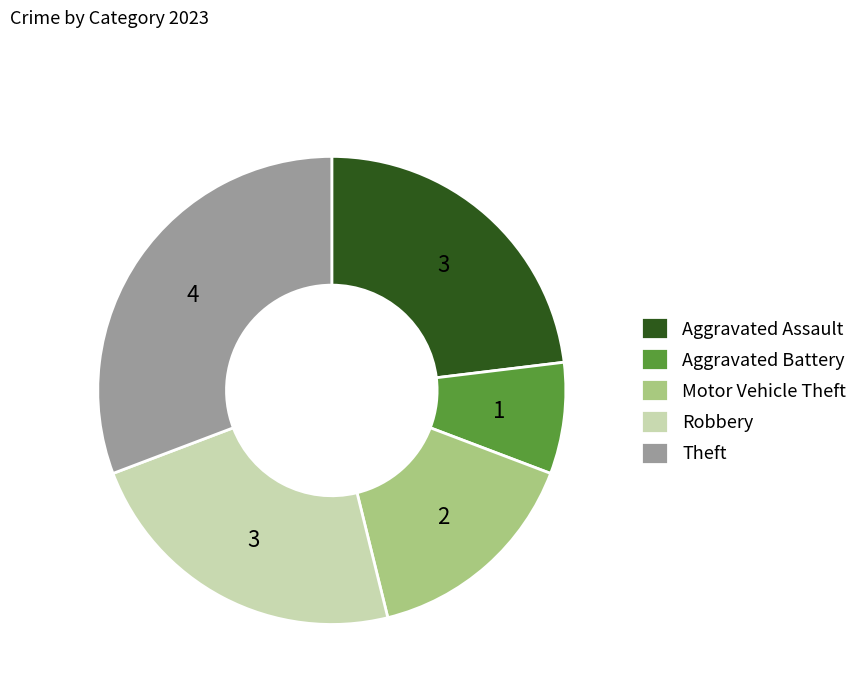

What is the largest slice in the pie chart?

Theft